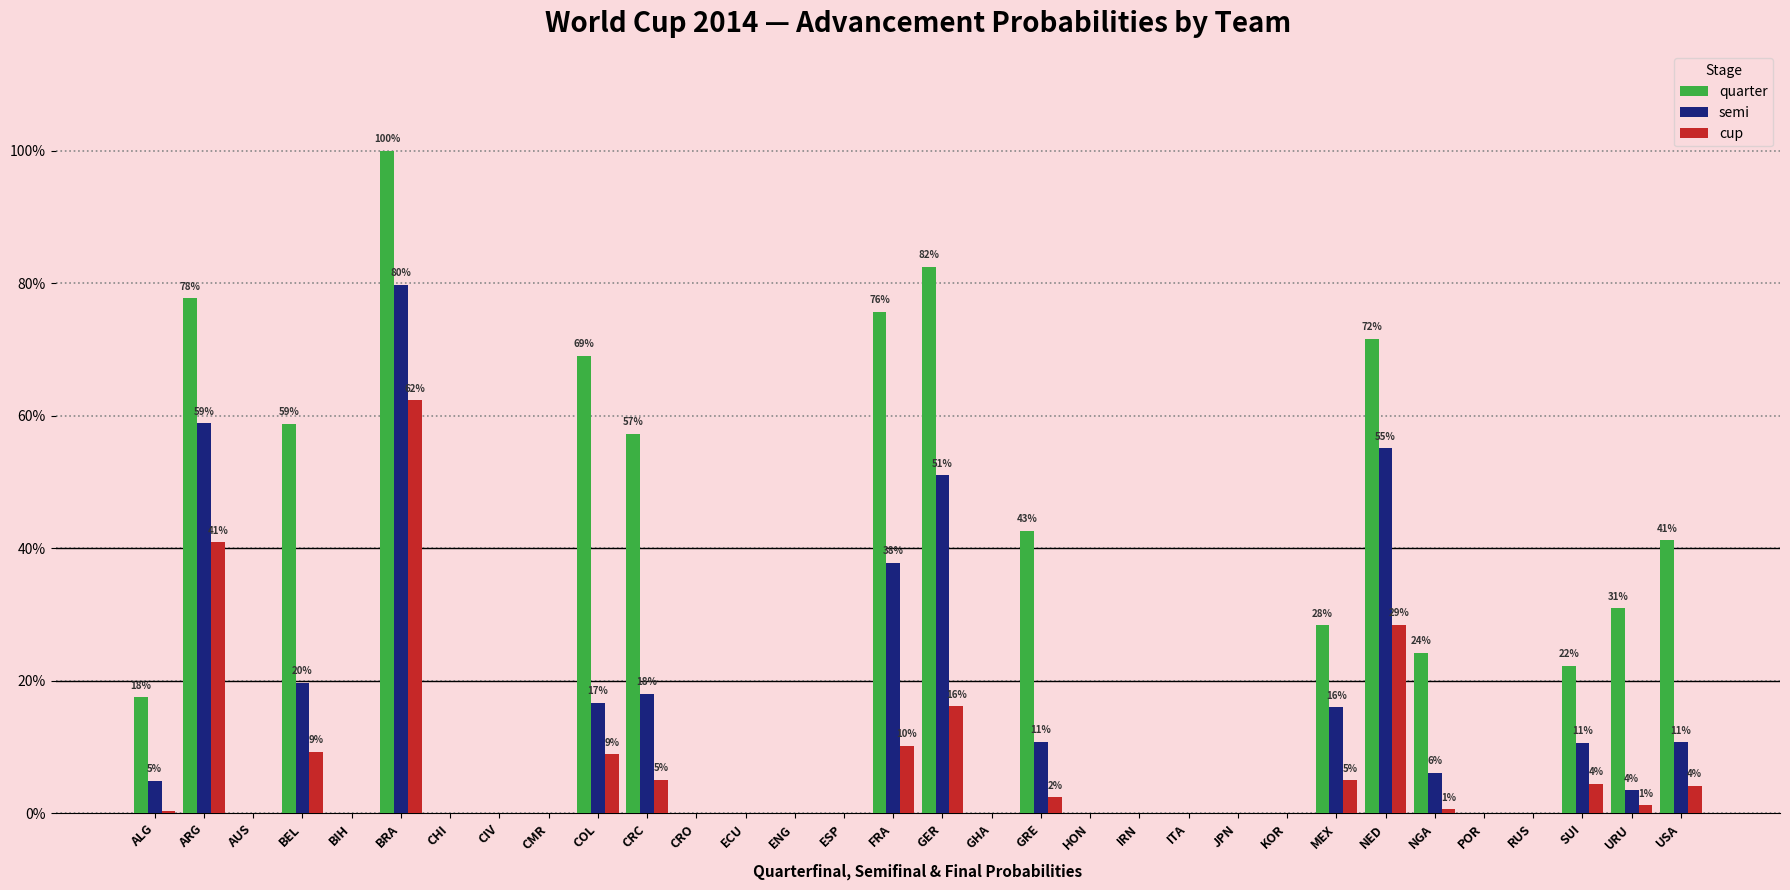

What position from the left is GER?

17